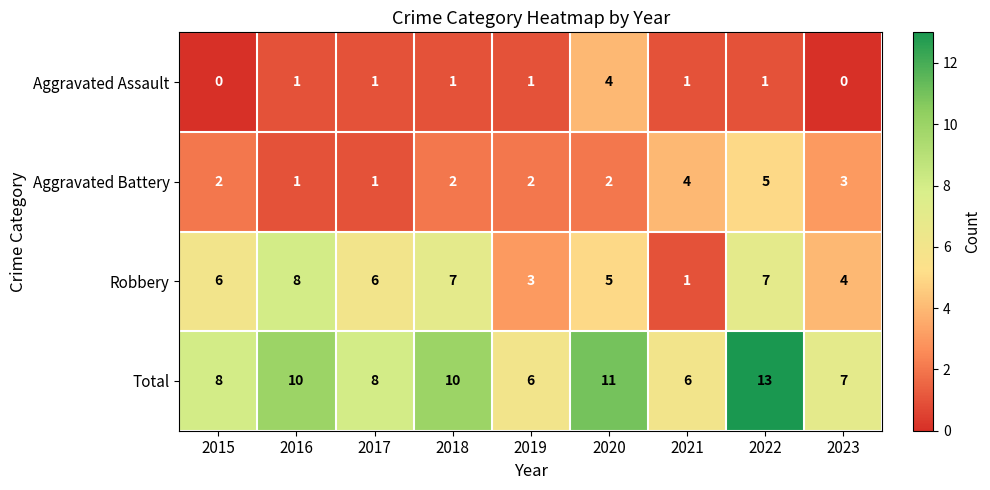

What is the sum of all Robbery values?

47